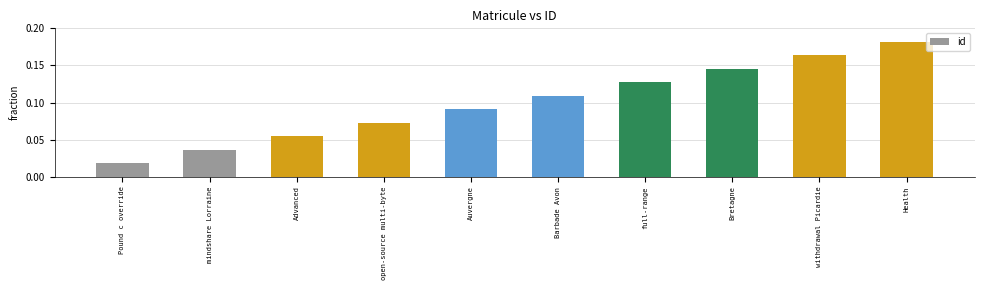

What is the label of the 9th bar from the right?

mindshare Lorraine